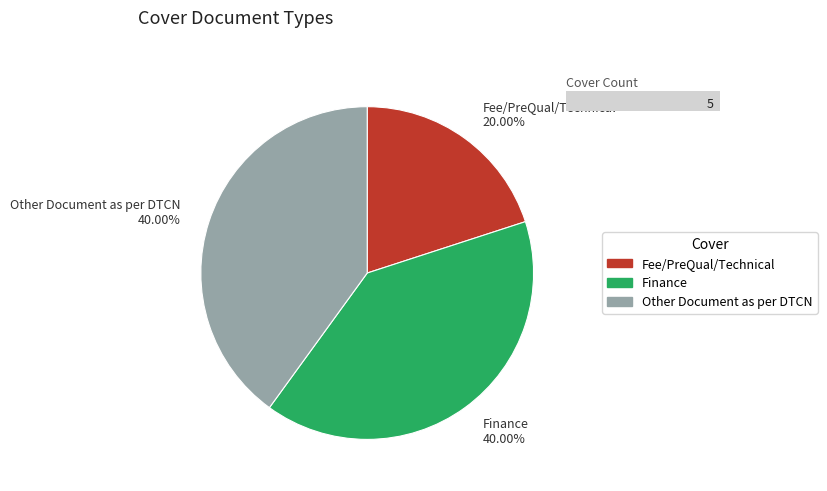

How many segments does this pie chart have?

3